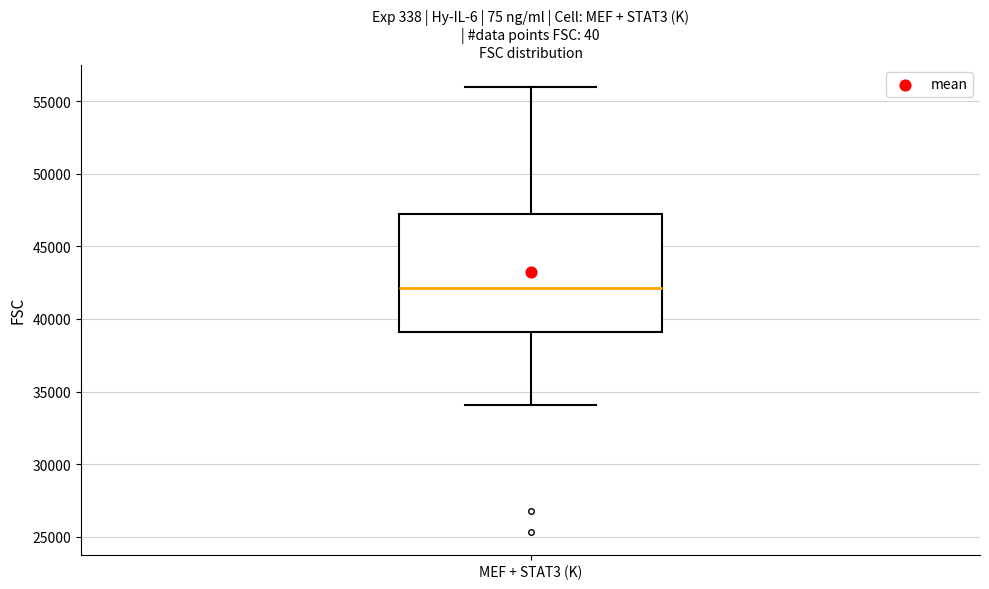

Read this box plot against the y-axis: the position of the median line, the range covered by the box, and the ends of both whiskers. The values are not printed on the chart, so give them approximately, as read against the axis.

median 42000, box 39000 to 47000, whiskers 34000 to 56000